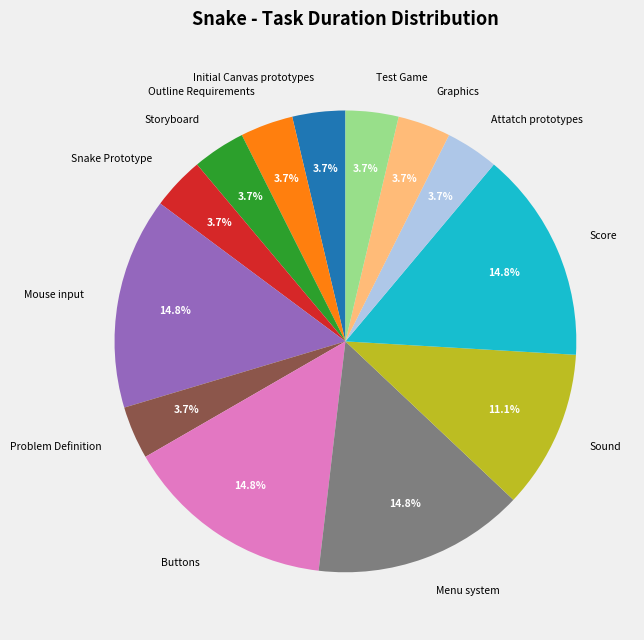

What percentage is NOT represented by Mouse input?

85.2%